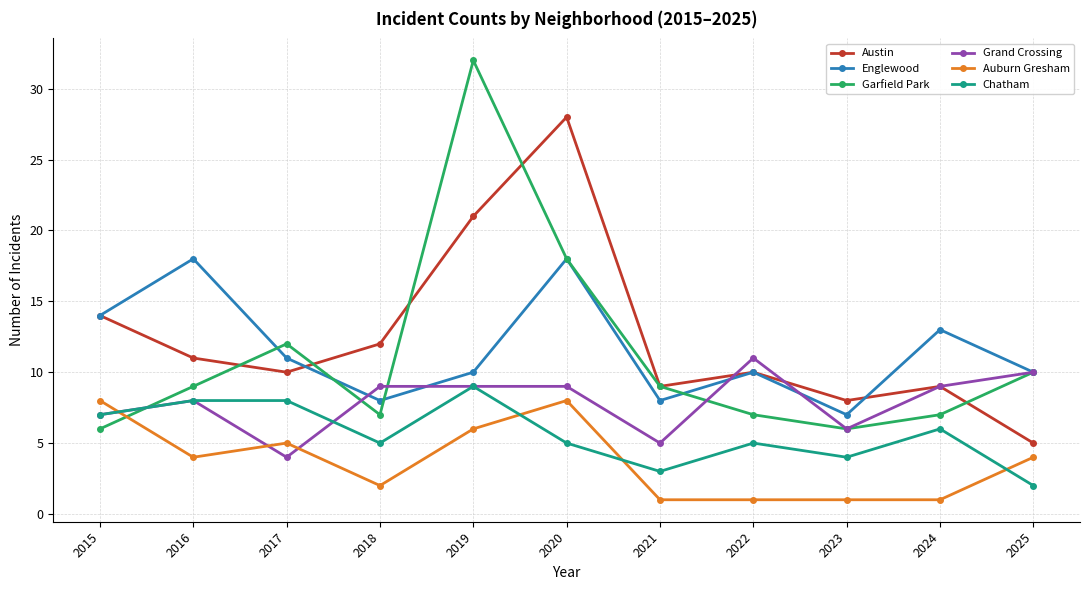

Where is the first local maximum for Austin?

2020